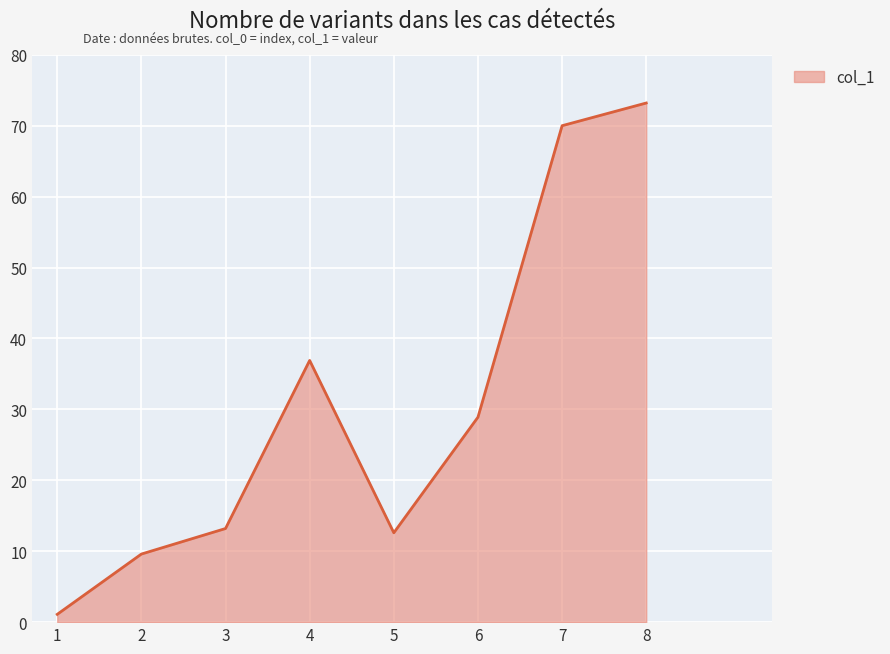

Approximately how many times larger is the value at 3 compared to 6?

0.5